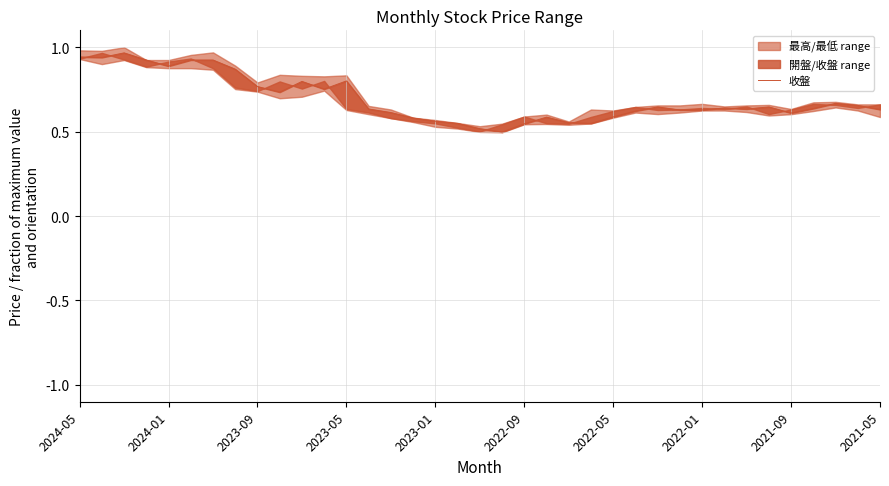

Does the chart display data point markers on the line(s)?

No